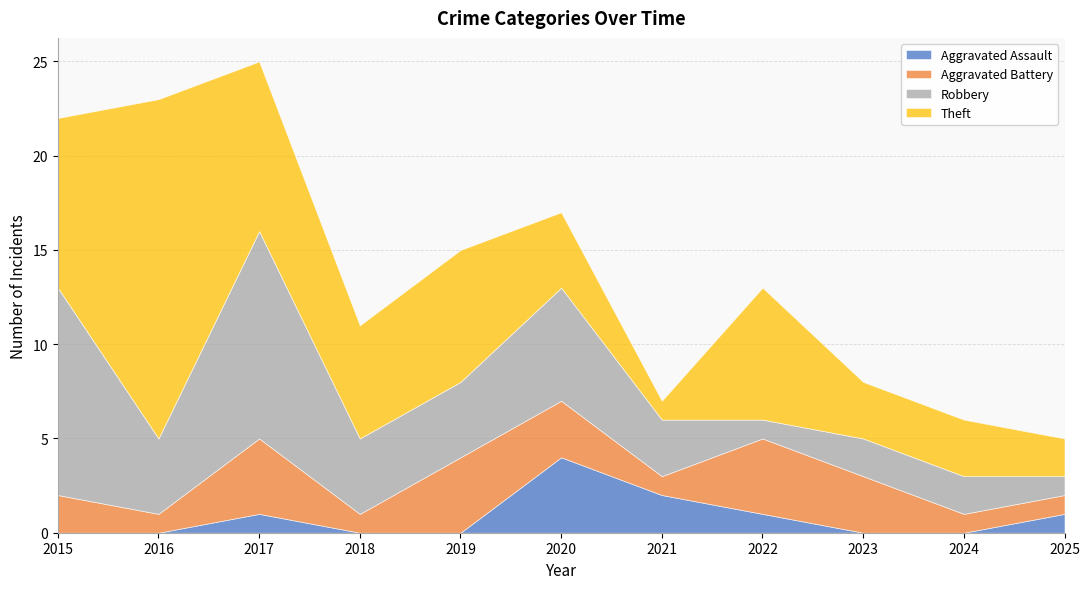

What is the value of the Aggravated Battery point at the 6th from the left?

3